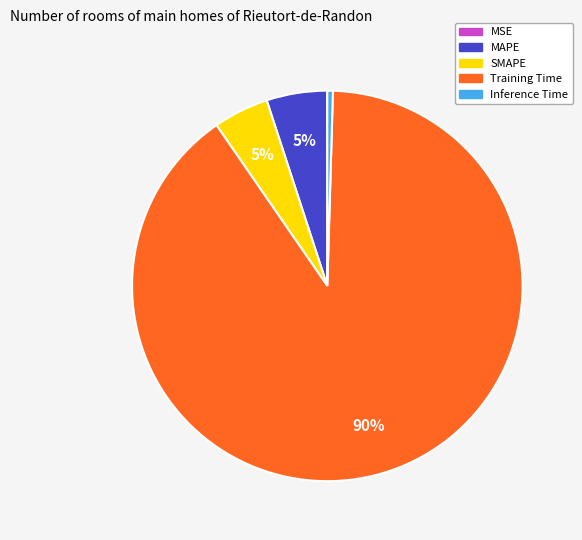

To the nearest percent, what portion does SMAPE represent?

5%